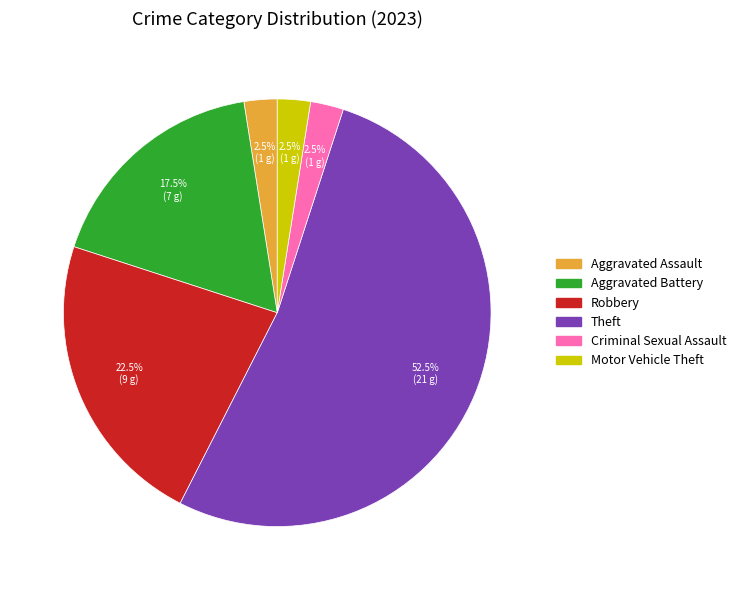

Does any single category account for the majority?

Yes